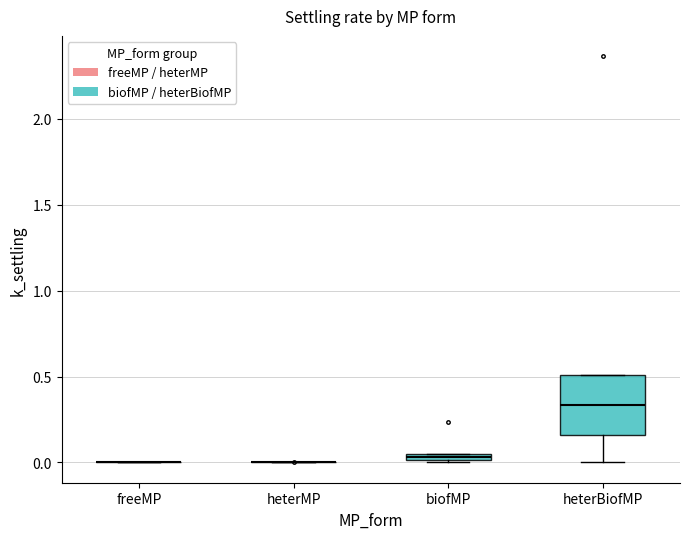

Which box is the tallest, from its lower edge to its upper edge?

heterBiofMP